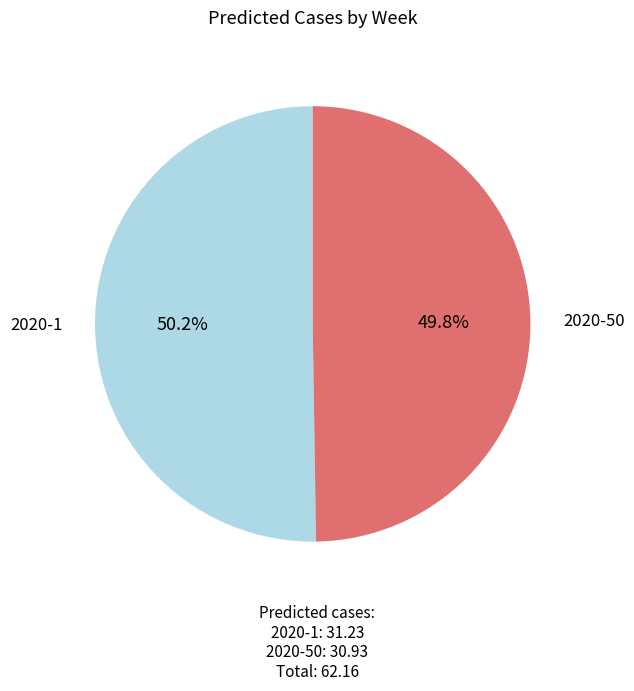

Does any single category account for the majority?

Yes